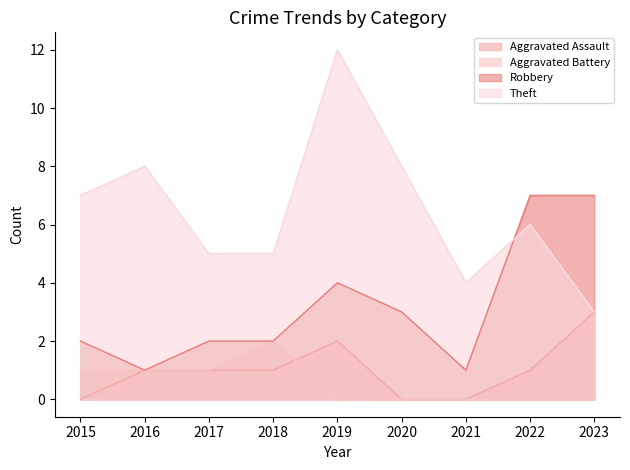

How many data points in Robbery are less than 2?

2